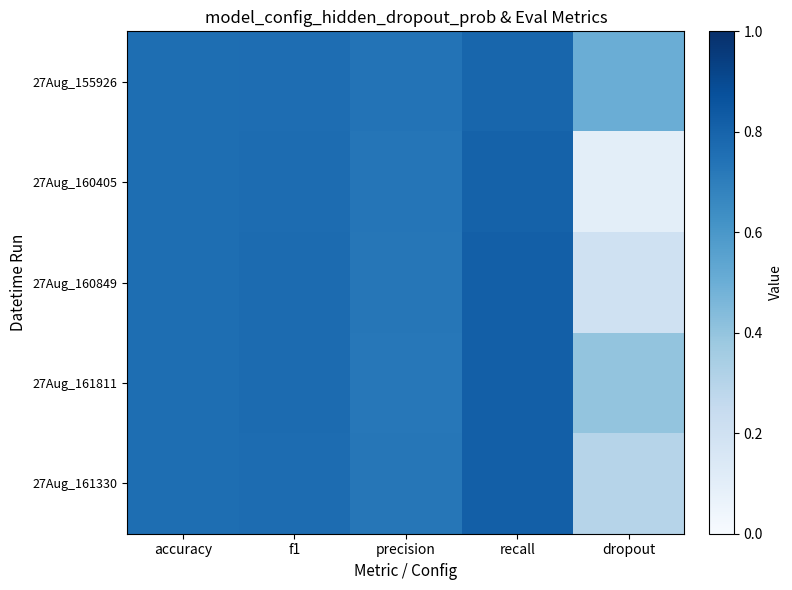

Rank the series by their average value, from lowest to highest.

27Aug_160405, 27Aug_160849, 27Aug_161330, 27Aug_161811, 27Aug_155926